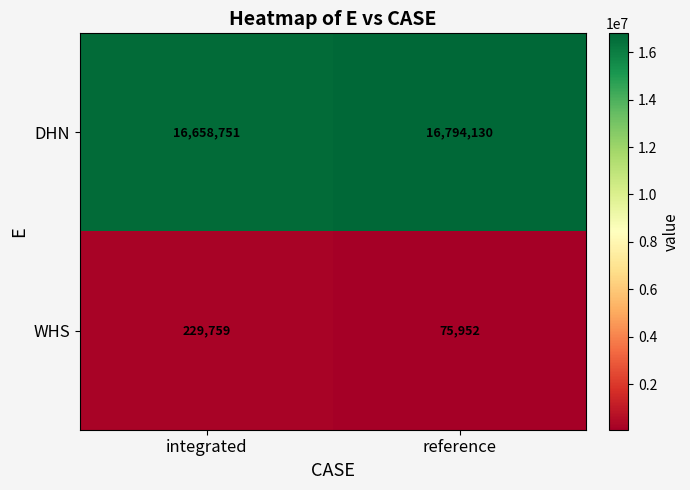

Which label corresponds to the largest value in the chart?

reference